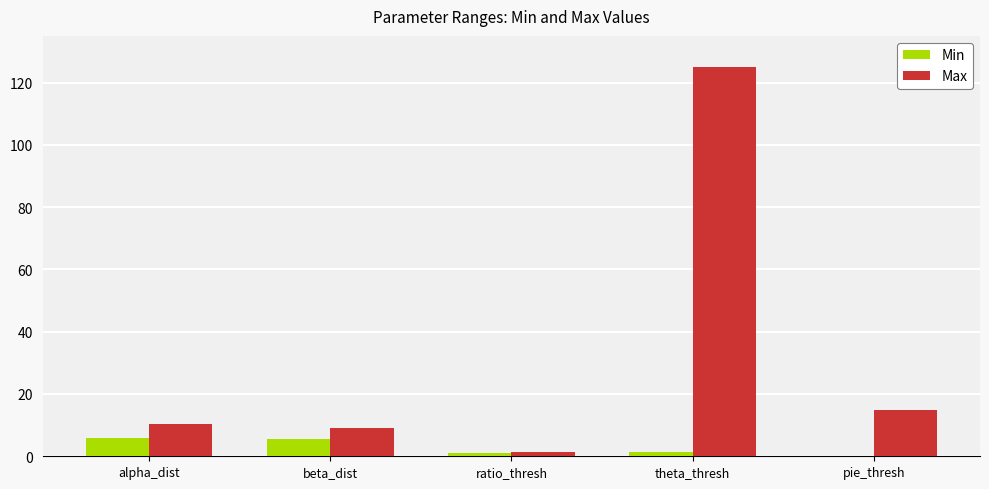

How many groups of bars are there?

5